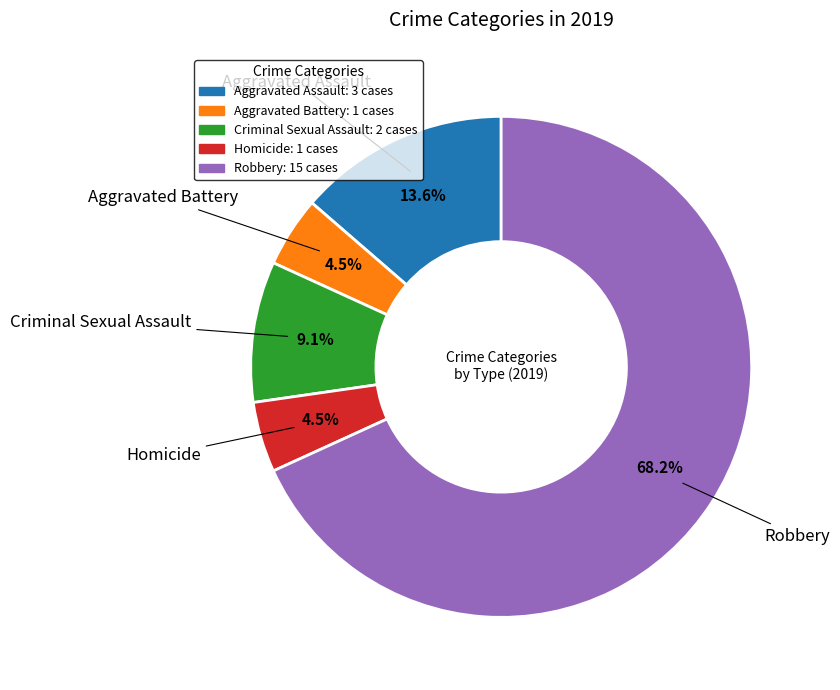

Is there a majority slice in this chart?

Yes